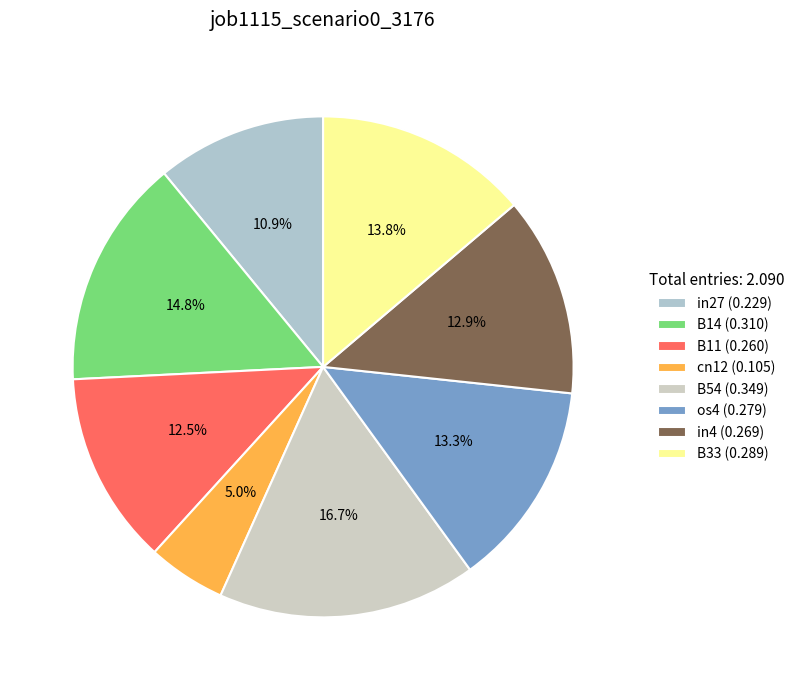

Is the sum of B14 and os4 greater than half?

No